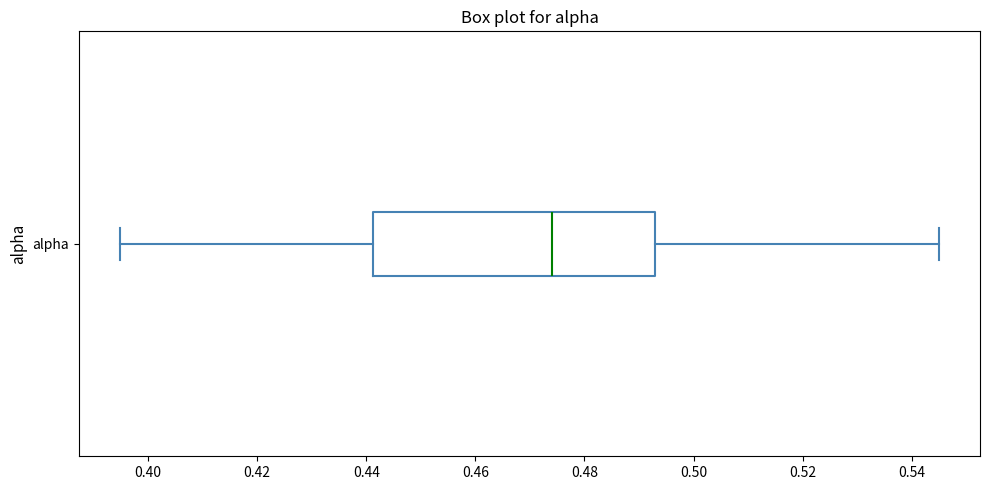

Read this box plot against the x-axis: the position of the median line, the range covered by the box, and the ends of both whiskers. The values are not printed on the chart, so give them approximately, as read against the axis.

median 0.474, box 0.442 to 0.492, whiskers 0.394 to 0.544